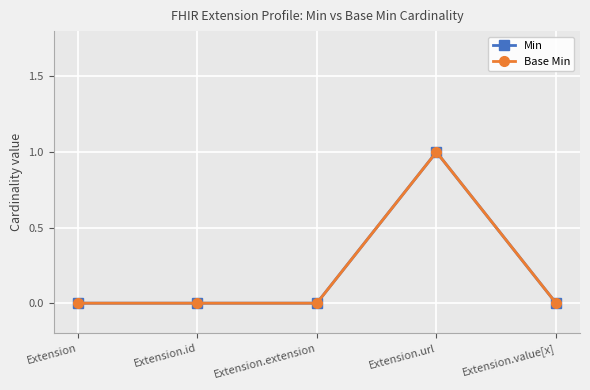

What is the approximate value of Base Min at Extension.url?

1